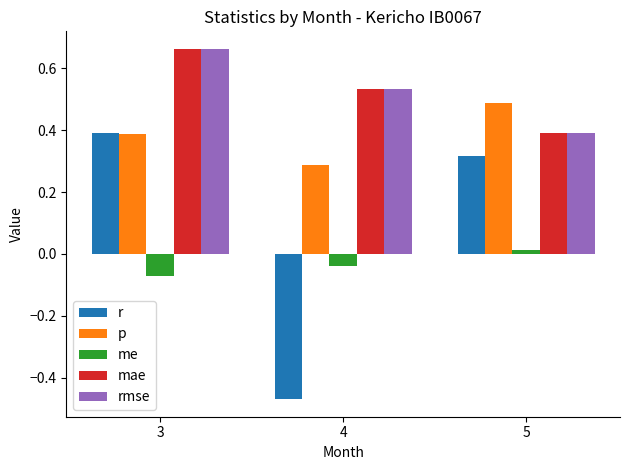

At which label does me first exceed 0?

5